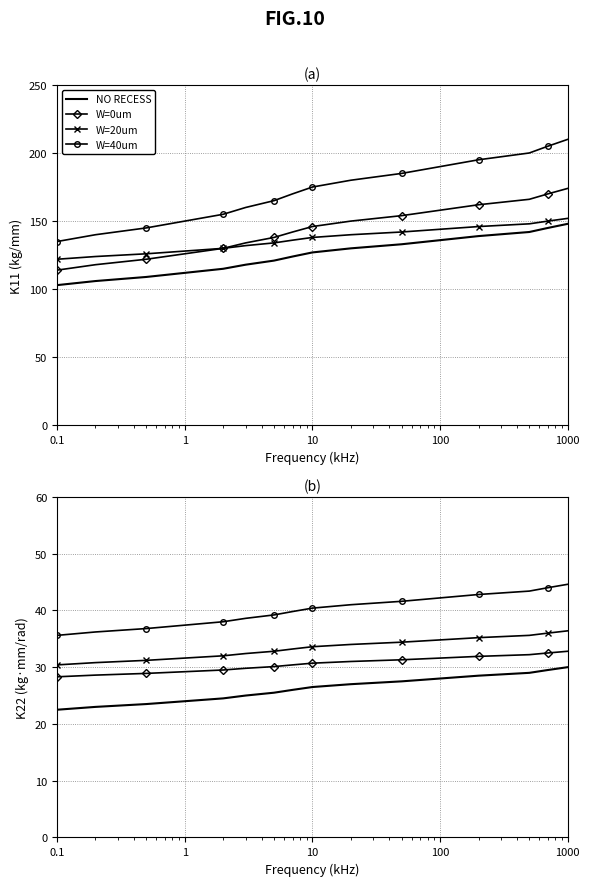

True or false: W=20um and W=40um intersect in this chart.

False